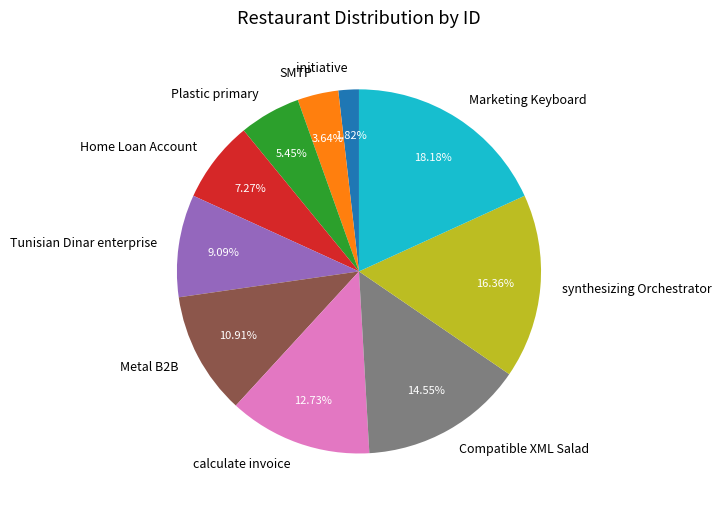

Which has a higher value, Home Loan Account or Metal B2B?

Metal B2B